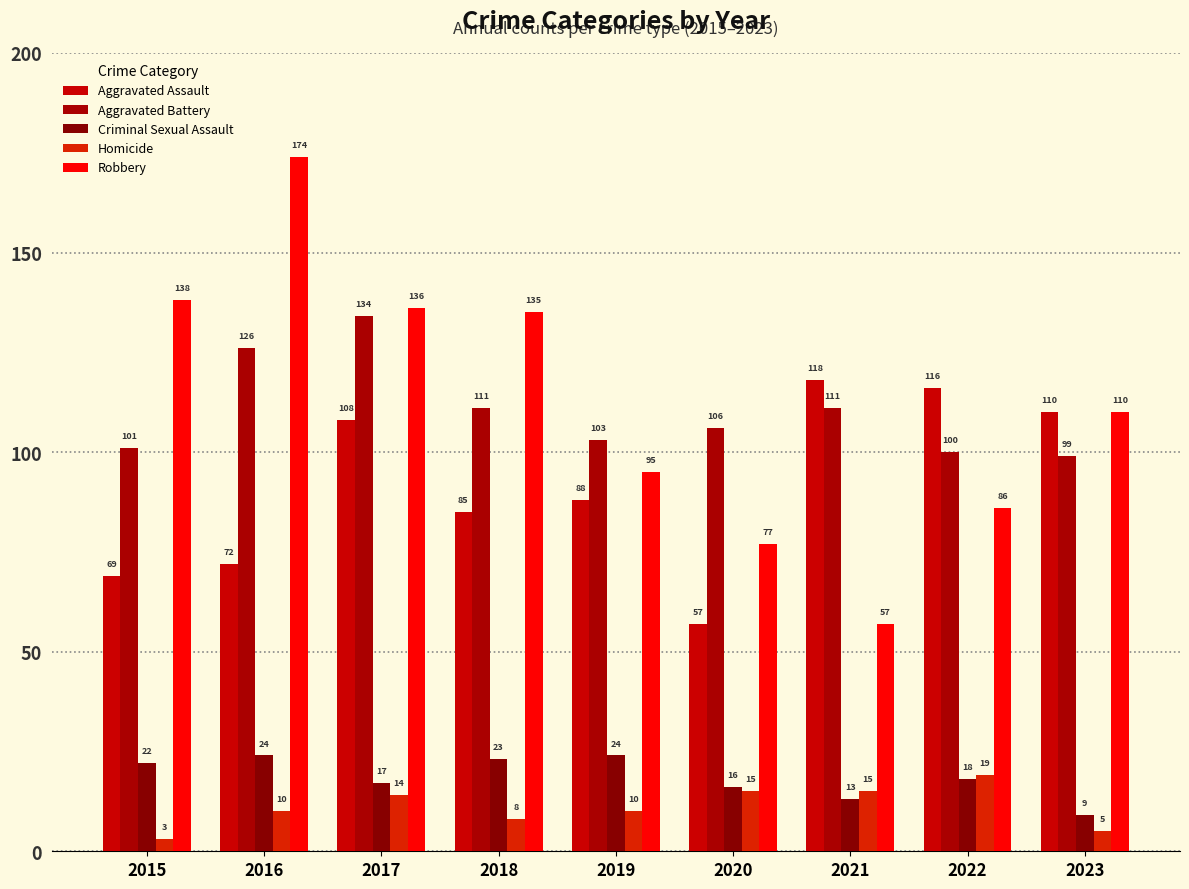

How many bars are there in each group?

5